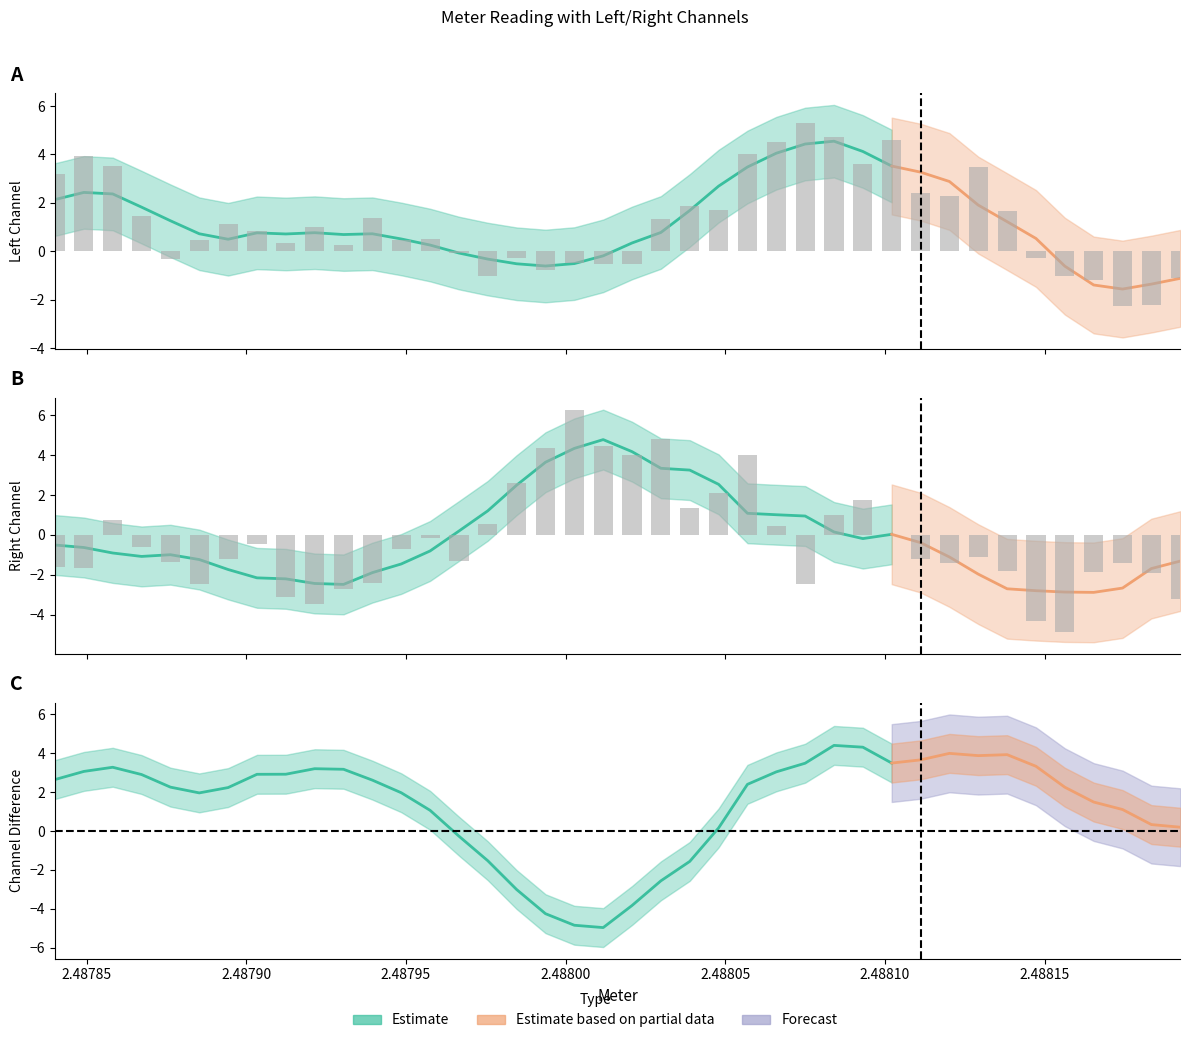

The value of right_values at 33 is -2.7. True or false?

False